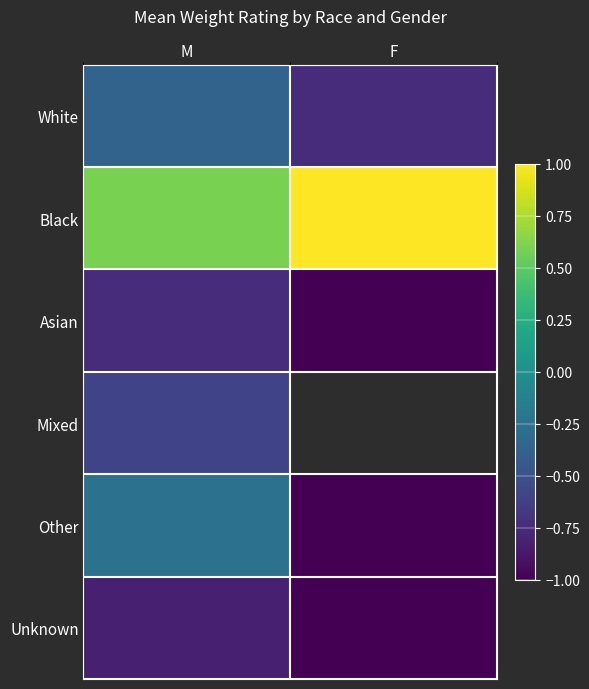

What is the average value of the Asian series?

-0.9